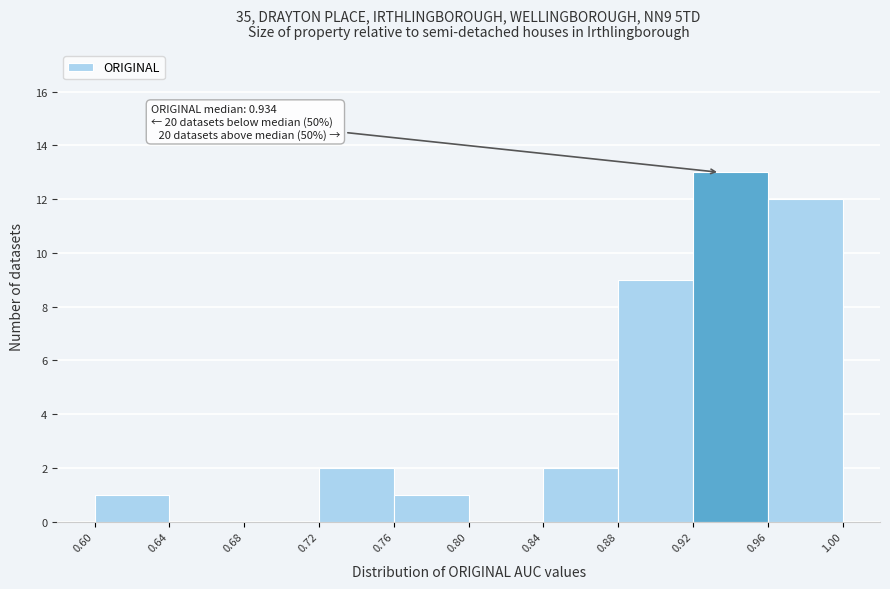

Which range on the x-axis has the tallest bar?

0.92 to 0.96